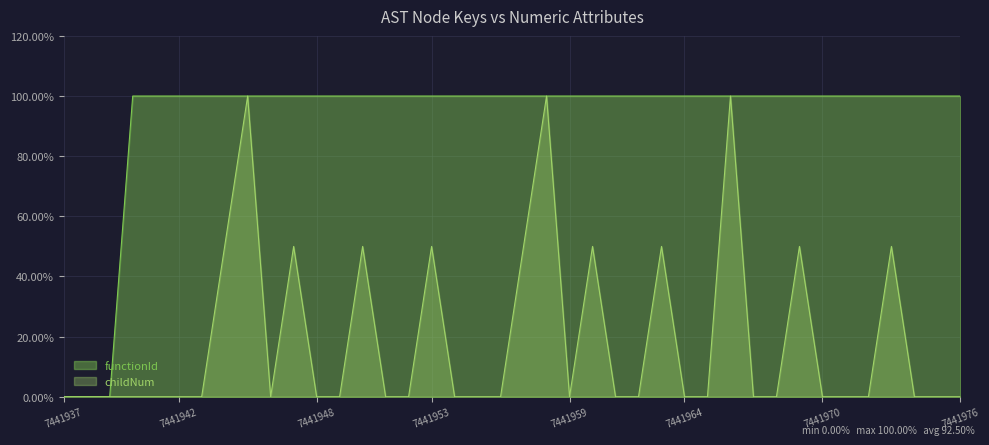

What is the spread (max minus min) of values at 7441976?

100